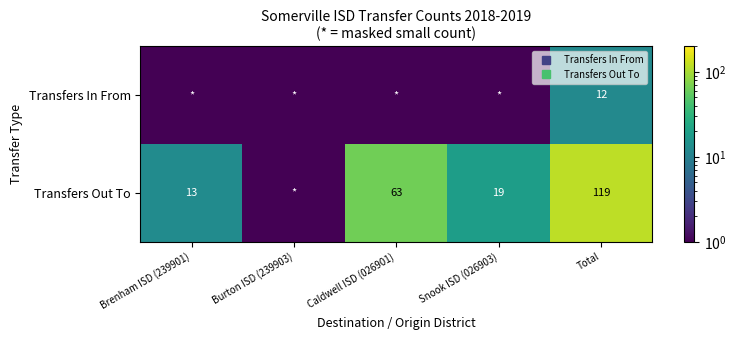

The Transfers Out To series shows 8.5 at Snook ISD (026903). True or false?

False